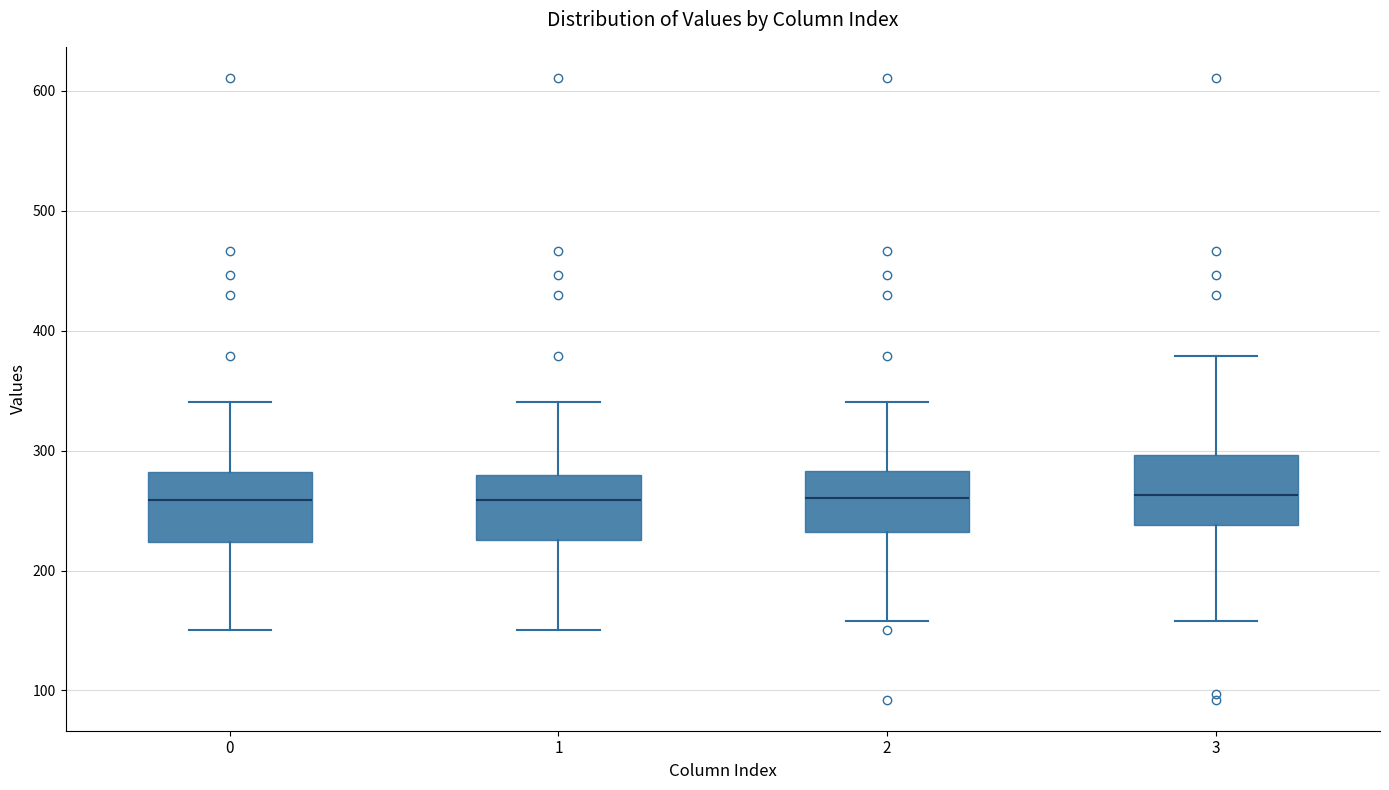

Reading left to right, transcribe this box plot: for each box, give where its median line is, the range the box spans, and where its two whiskers end, as read against the y-axis. The values are not printed on the chart, so give them approximately, as read against the axis.

0: median 260, box 220 to 280, whiskers 150 to 340
1: median 260, box 230 to 280, whiskers 150 to 340
2: median 260, box 230 to 280, whiskers 160 to 340
3: median 260, box 240 to 300, whiskers 160 to 380